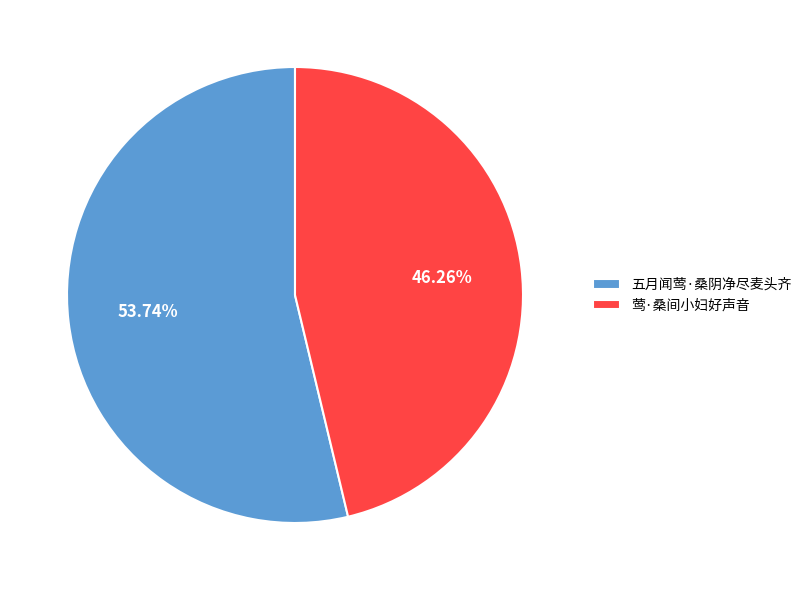

Which category accounts for the majority?

五月闻莺·桑阴净尽麦头齐